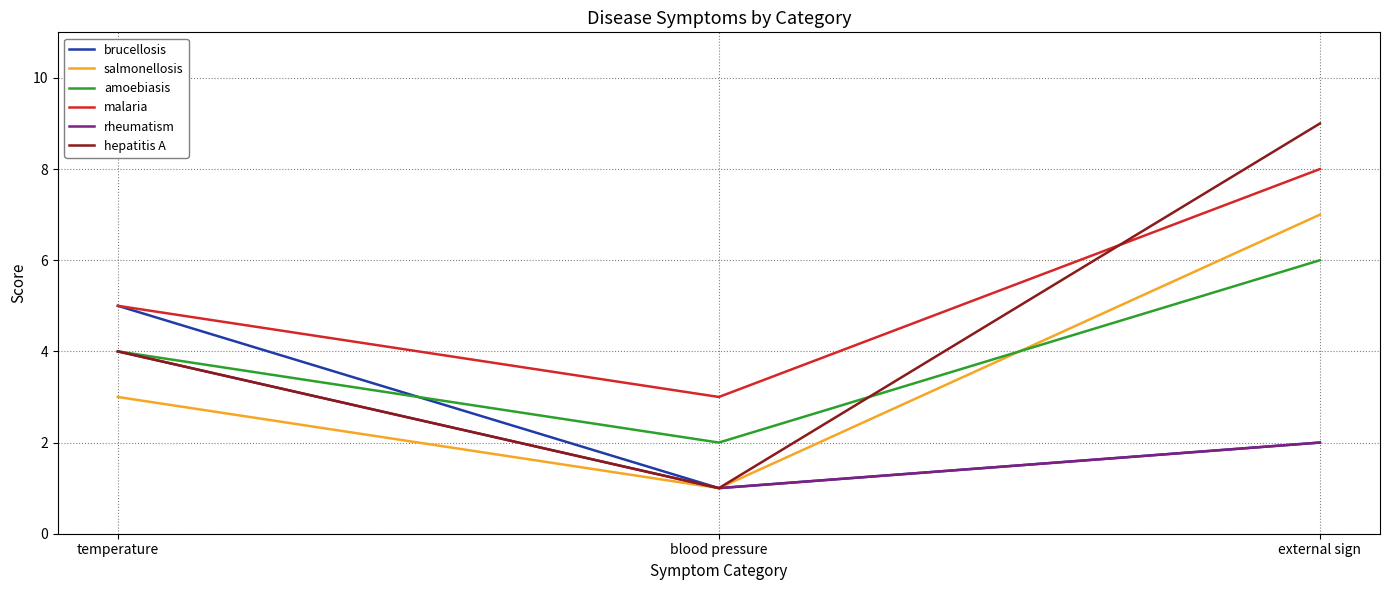

Rank the series by their maximum value, from highest to lowest.

hepatitis A, malaria, salmonellosis, amoebiasis, brucellosis, rheumatism